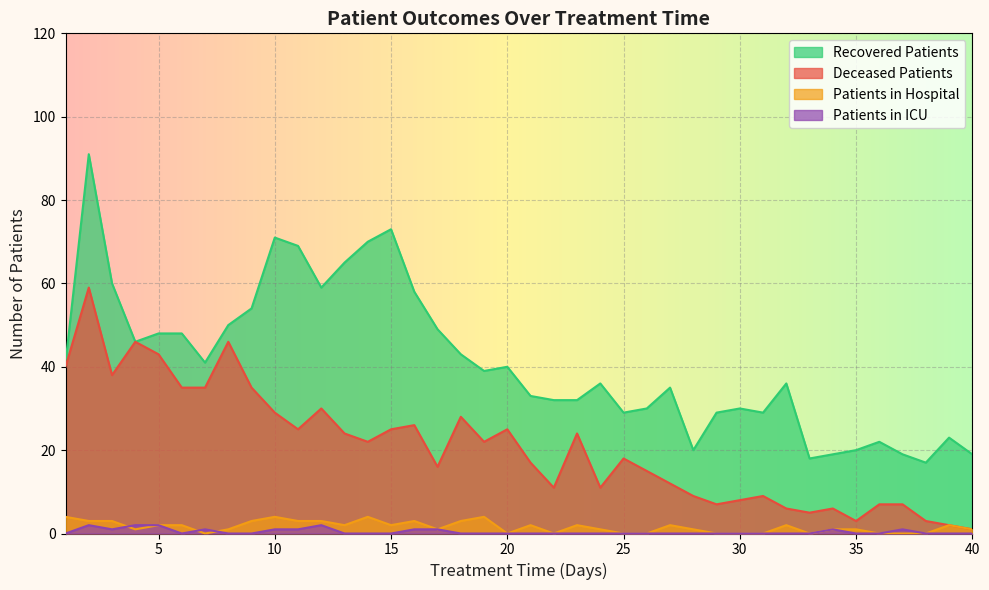

Where does the patients_in_hospital series first go above 2?

1